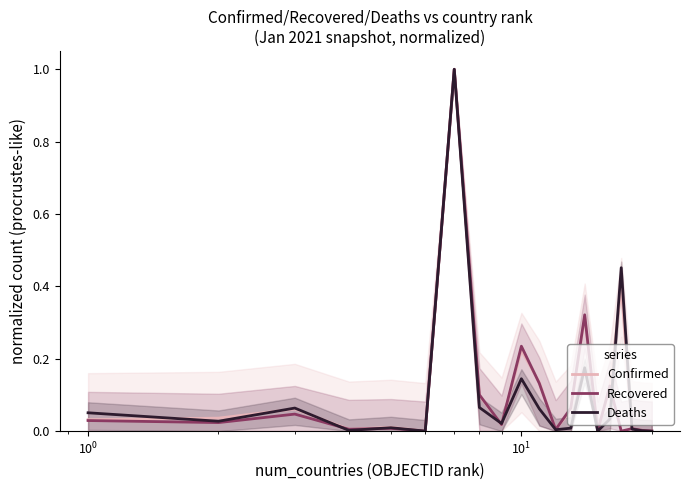

After their last crossing, which series has the higher values: Confirmed or Recovered?

Confirmed